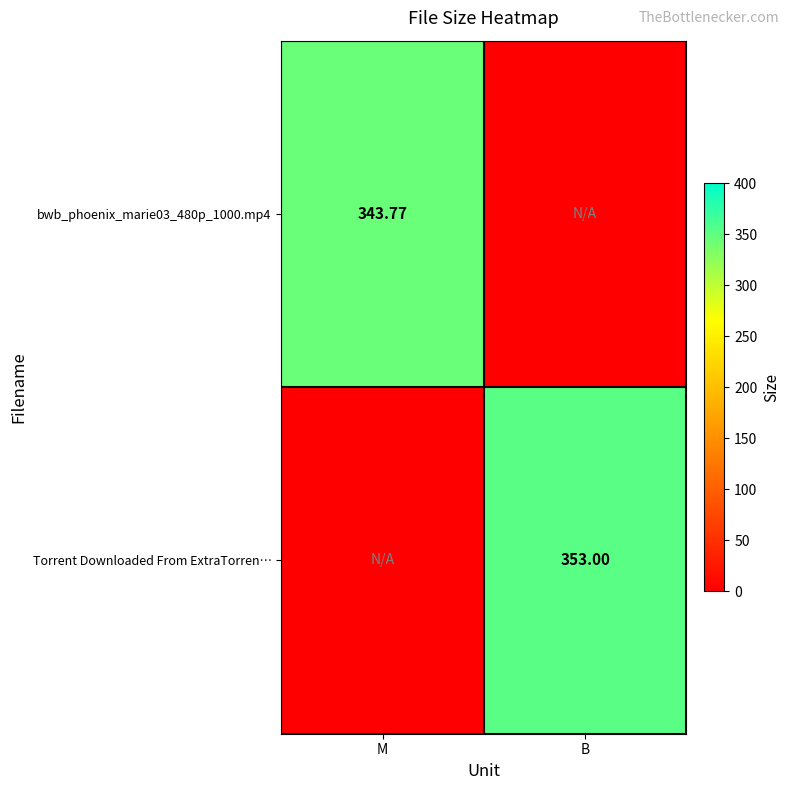

Is the value of Torrent Downloaded From ExtraTorren… at B greater than the value of bwb_phoenix_marie03_480p_1000.mp4 at M?

Yes